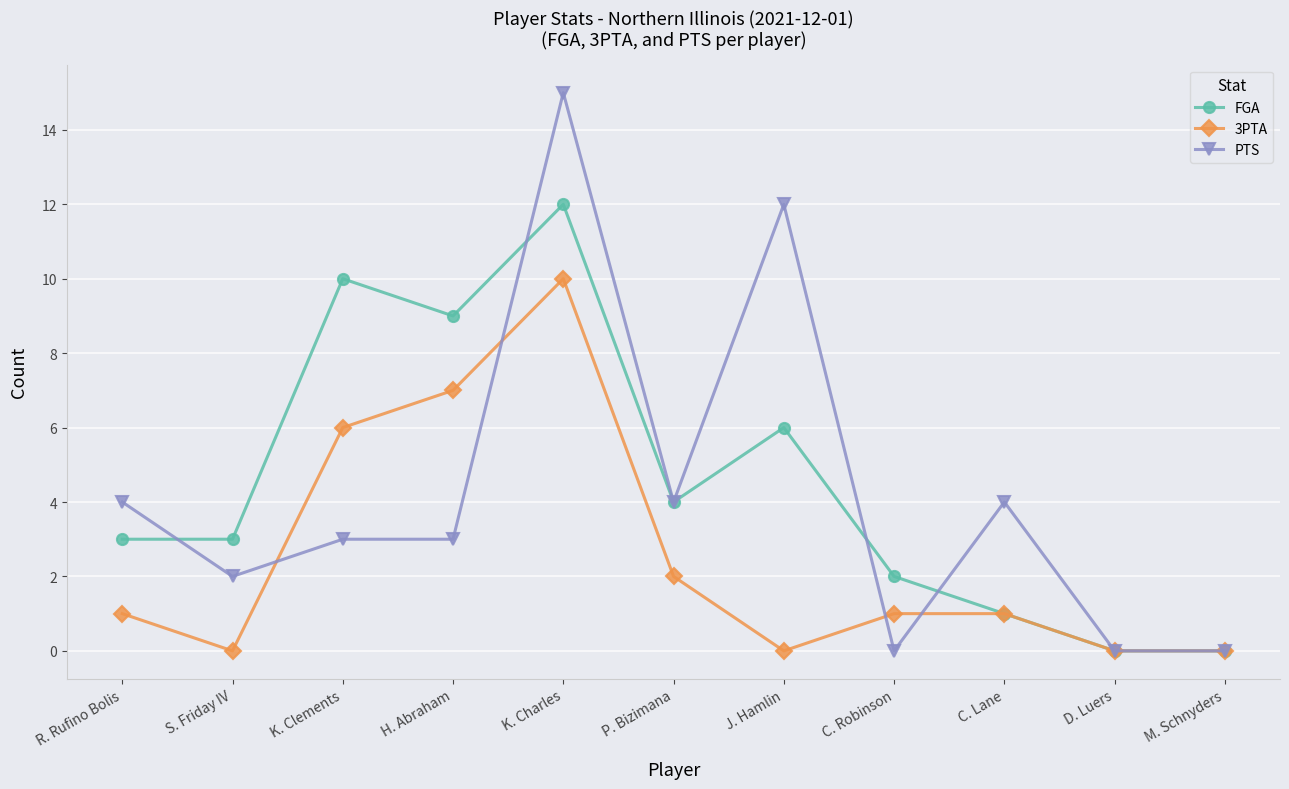

Where is the first local maximum for 3PTA?

K. Charles